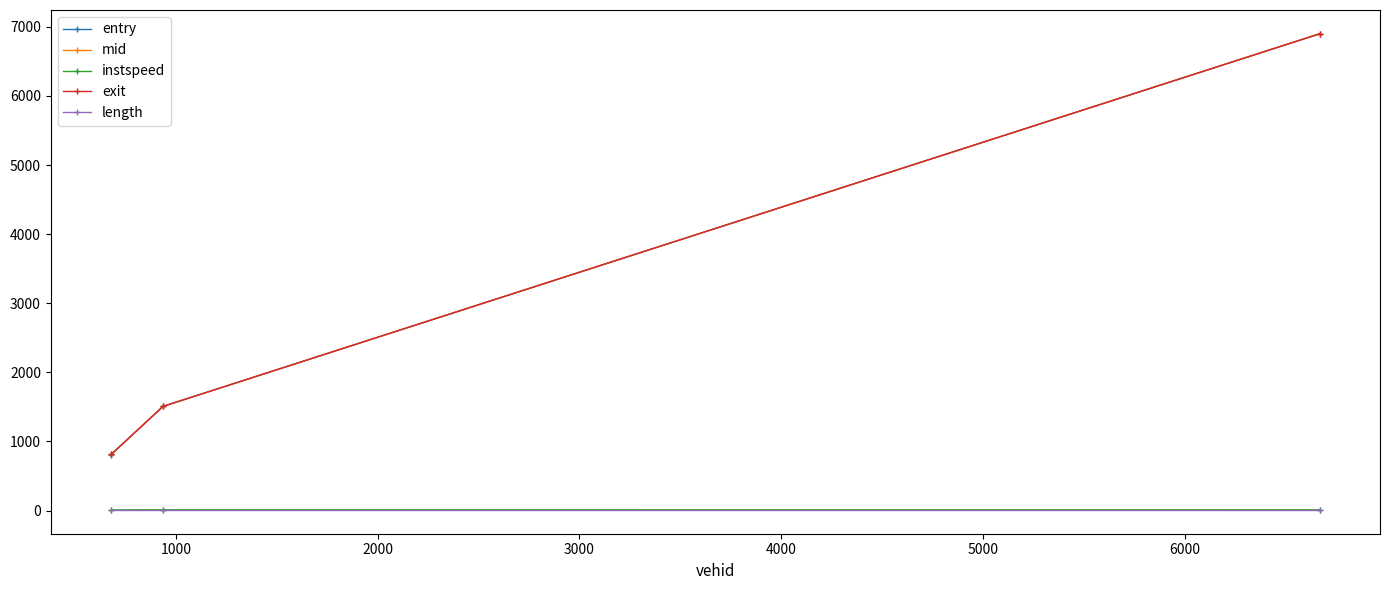

What is the value of the instspeed point at the 3rd from the left?

9.8